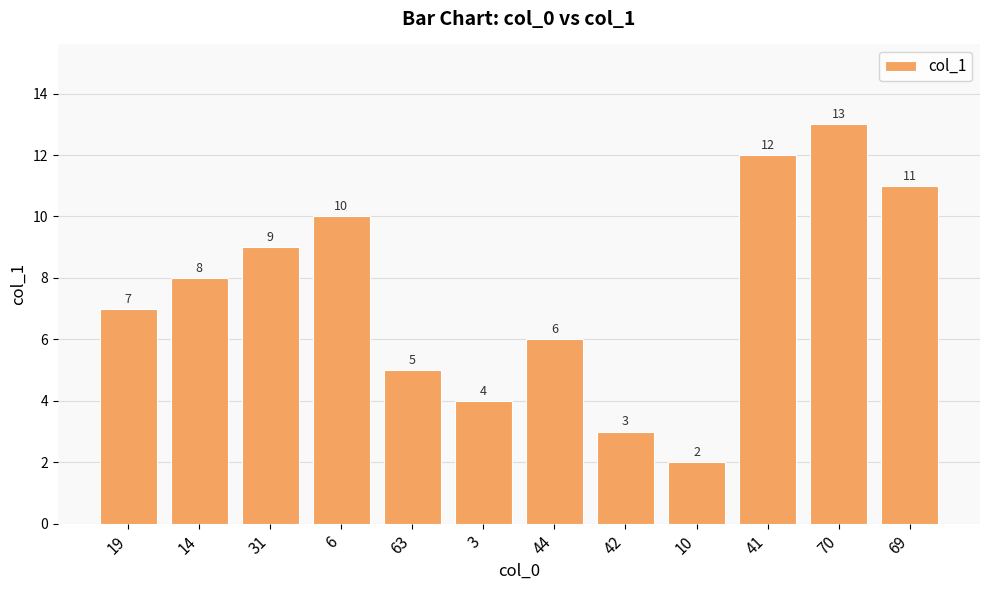

Are the bars horizontal?

No